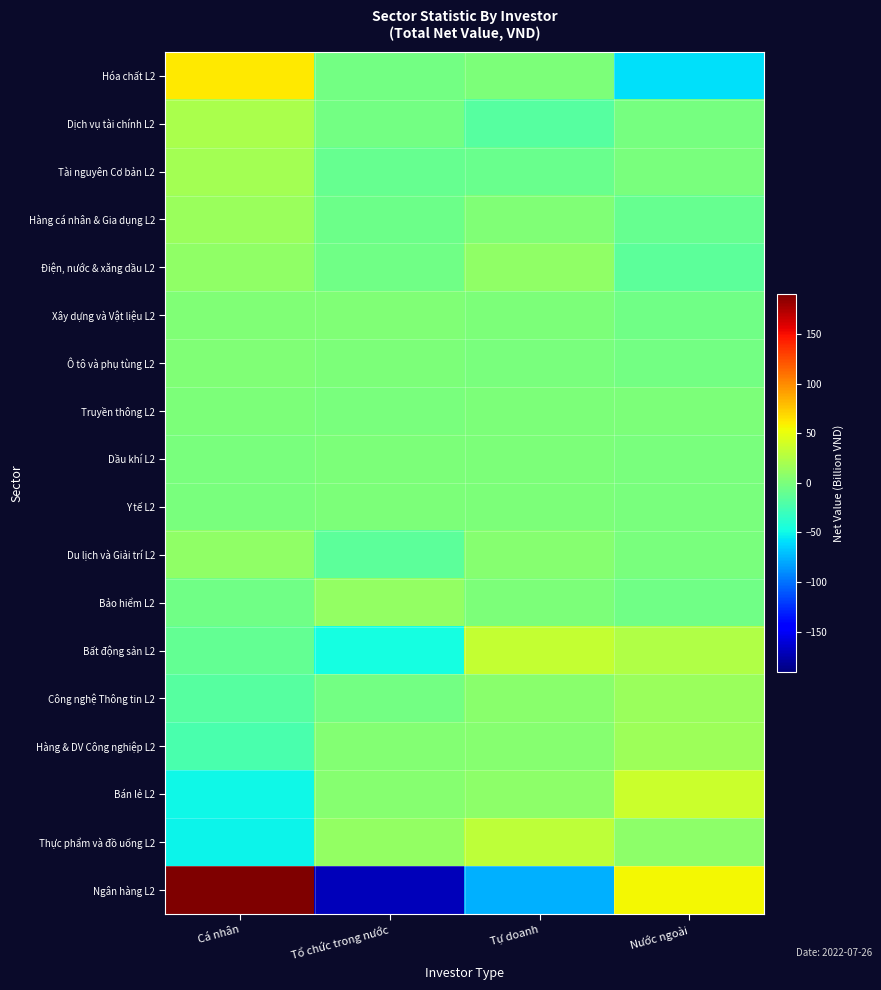

Which category has the lowest value across all series?

Tổ chức trong nước